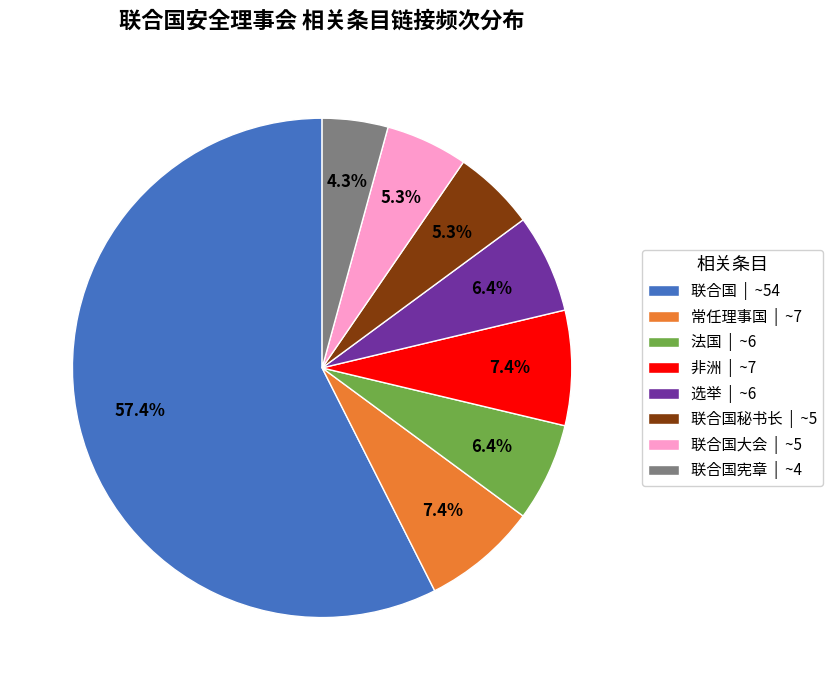

Which slice is the largest?

联合国 | ~54